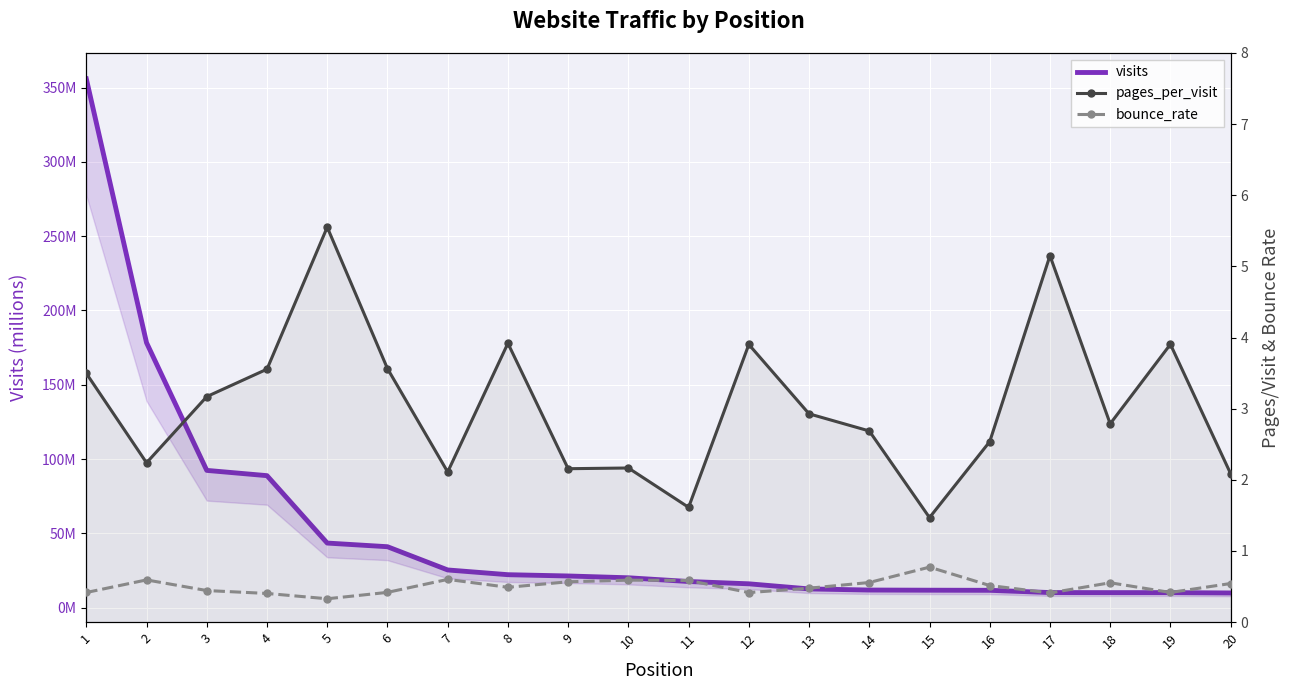

Reading left to right, list all the values displayed in this chart.

visits: 1=355.8	2=178.3	3=92.4	4=88.9	5=43.5	6=41.0	7=25.4	8=22.2	9=21.4	10=20.1	11=17.6	12=16.1	13=12.6	14=11.9	15=11.8	16=11.7	17=10.2	18=10.2	19=10.2	20=9.9
pages_per_visit: 1=3.5	2=2.2	3=3.2	4=3.6	5=5.6	6=3.6	7=2.1	8=3.9	9=2.2	10=2.2	11=1.6	12=3.9	13=2.9	14=2.7	15=1.5	16=2.5	17=5.2	18=2.8	19=3.9	20=2.1
bounce_rate: 1=0.4	2=0.6	3=0.4	4=0.4	5=0.3	6=0.4	7=0.6	8=0.5	9=0.6	10=0.6	11=0.6	12=0.4	13=0.5	14=0.6	15=0.8	16=0.5	17=0.4	18=0.6	19=0.4	20=0.5